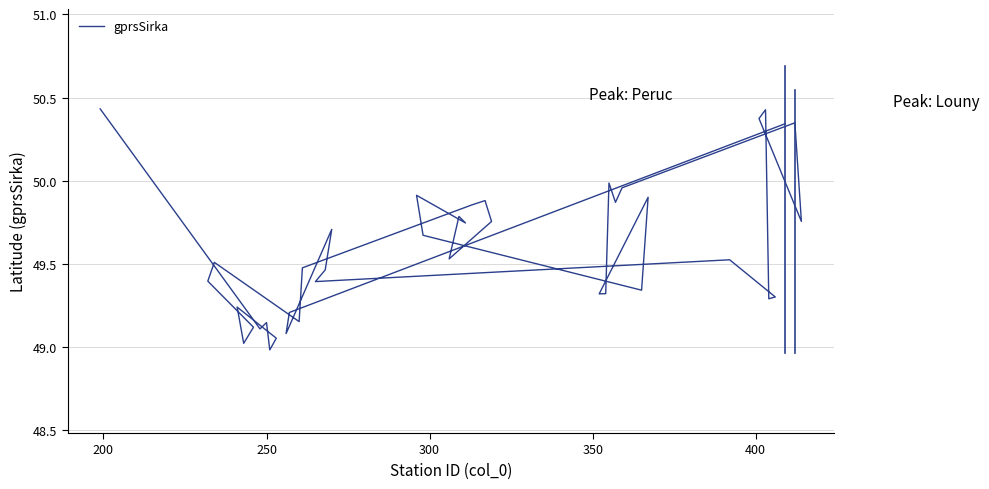

Count the number of data series in this chart.

1